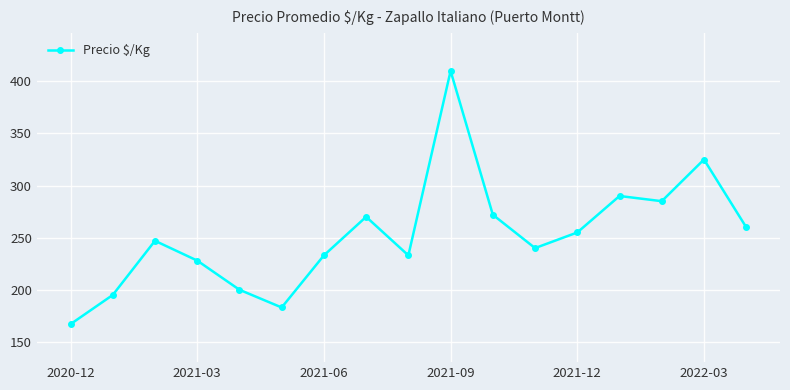

What is the maximum value shown in the chart?

410